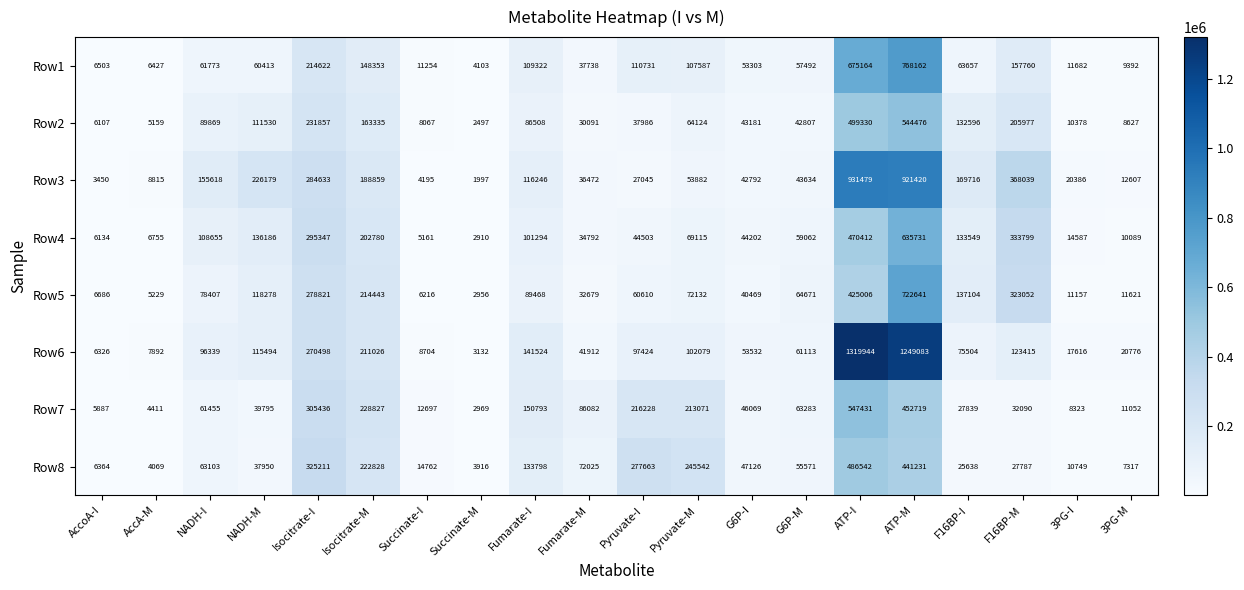

Which series has the largest total across all categories?

Row6